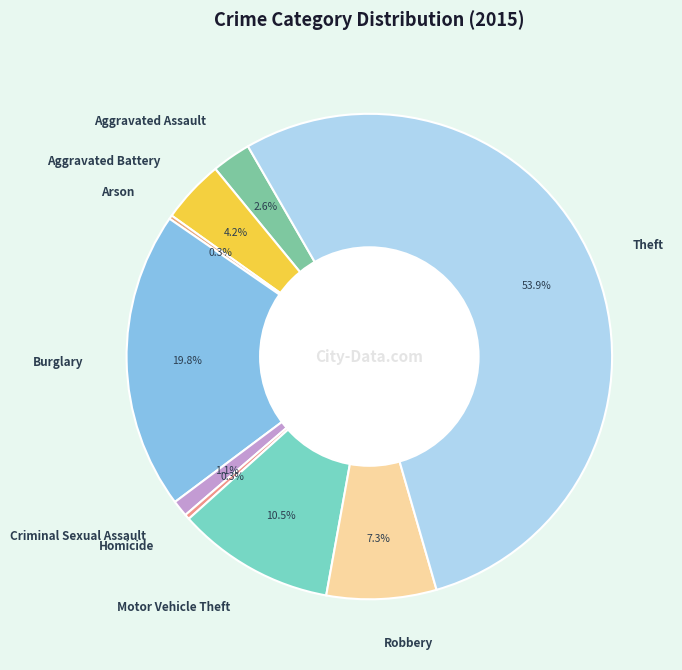

What percentage is NOT represented by Burglary?

80.2%